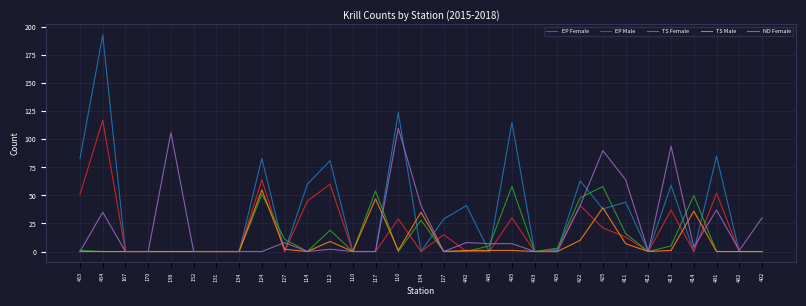

Where is the first local minimum for ND Female?

114